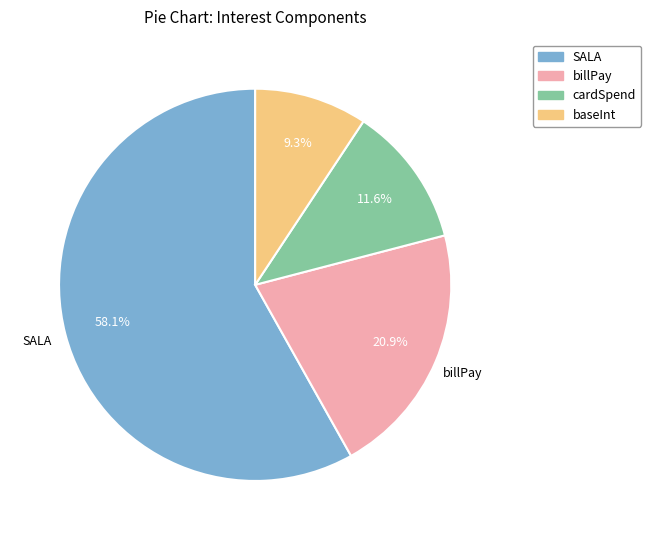

Is there a majority slice in this chart?

Yes